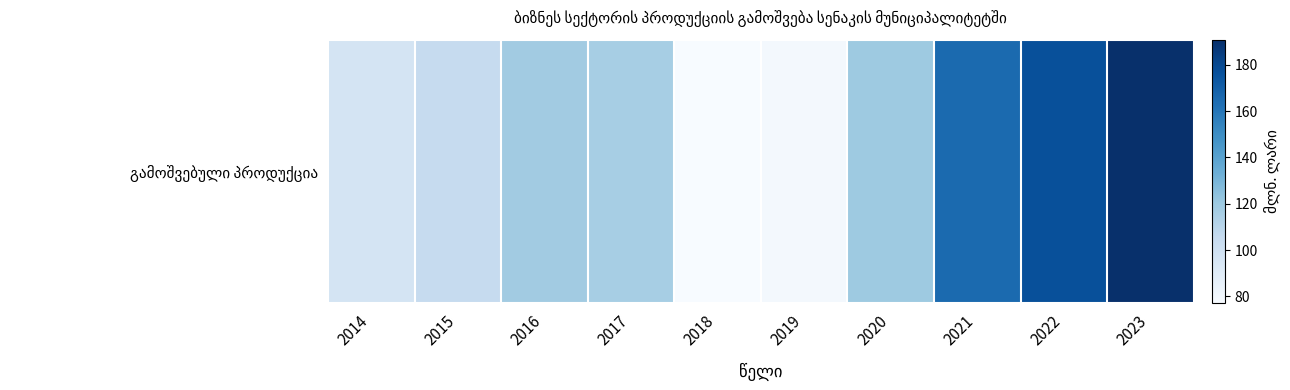

Reading left to right, what are all the values shown in this chart?

96.6	105.2	118.0	116.5	77.0	79.6	119.6	165.1	177.0	190.9